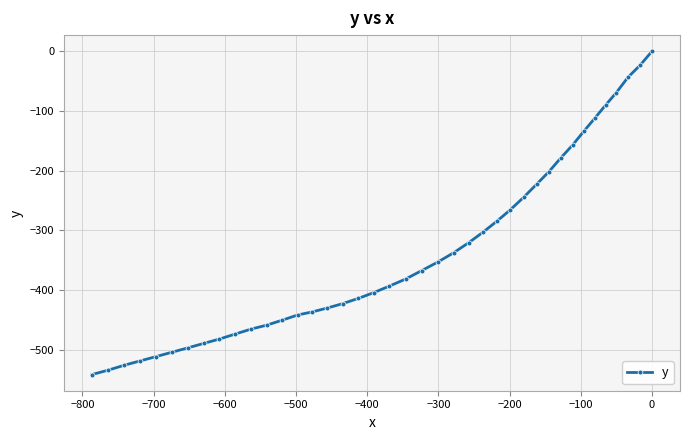

What is the minimum value shown in the chart?

-541.4